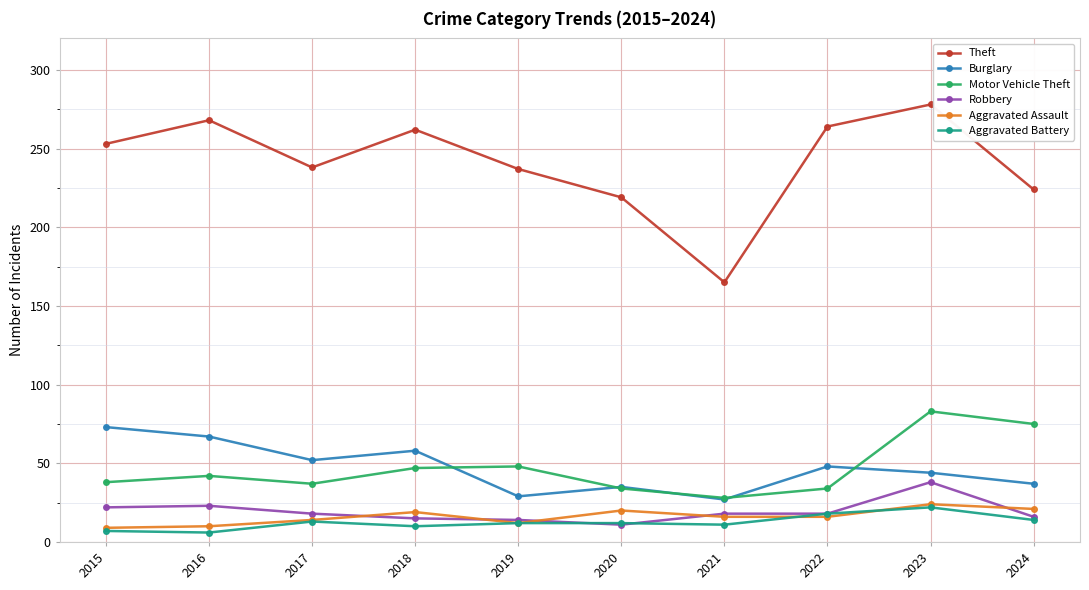

How many categories are shown in the chart?

10